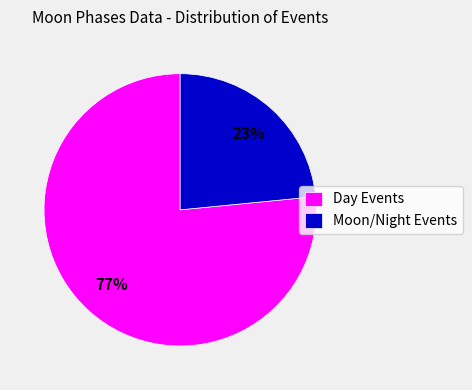

Which category has the smallest portion of the pie?

Moon/Night Events